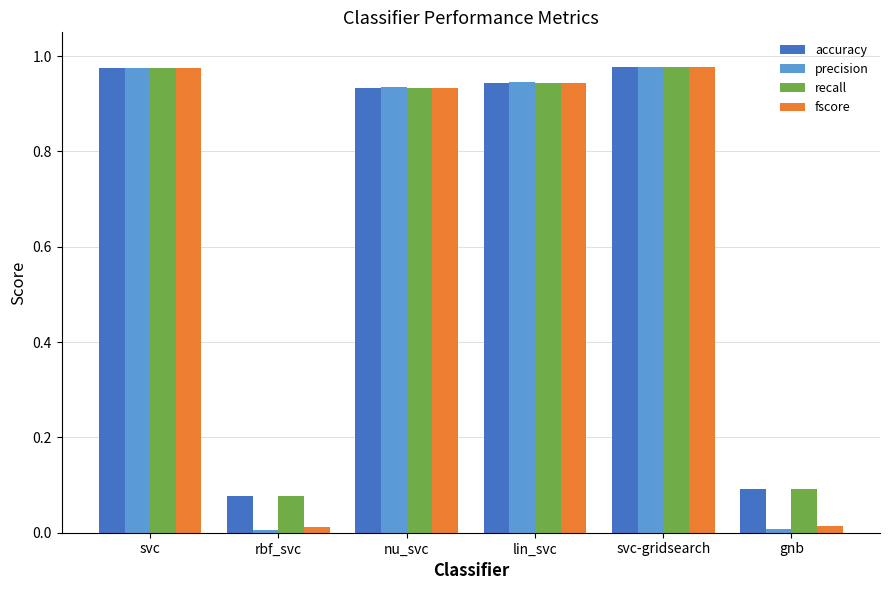

True or false: fscore has a value of 1.6 at lin_svc.

False